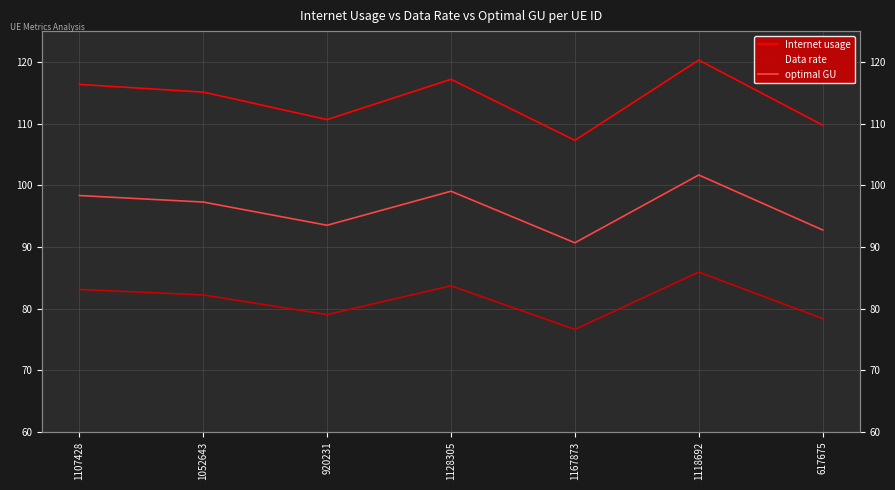

Rank the series by their average value, from highest to lowest.

Internet usage, optimal GU, Data rate